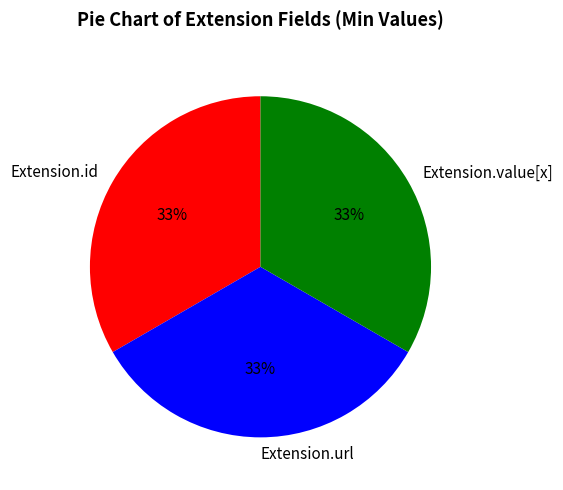

Does any single category account for the majority?

No